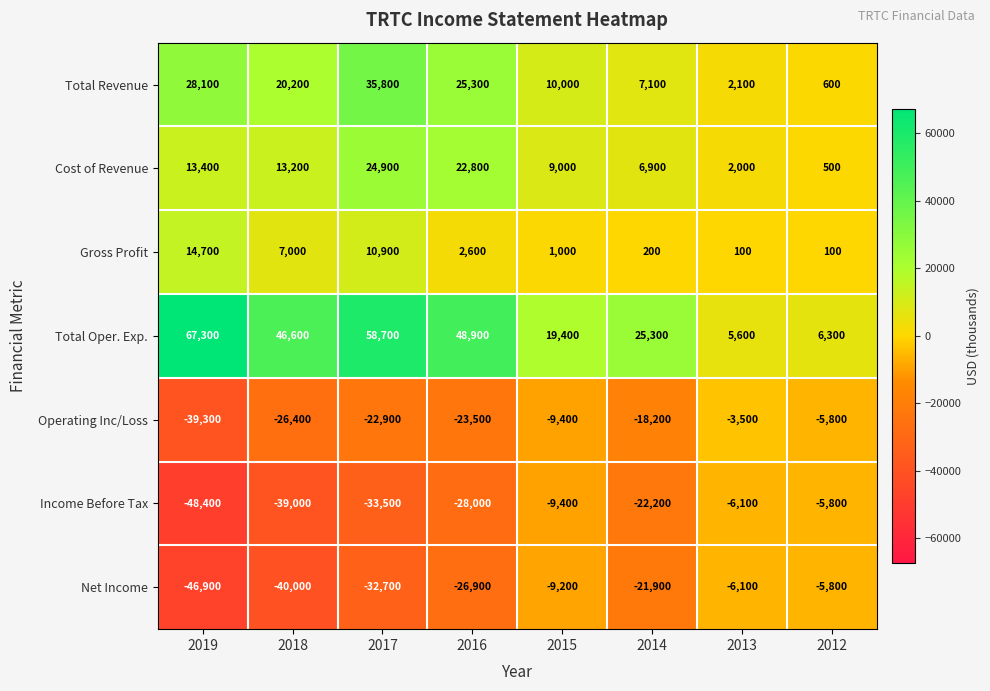

What is the minimum value for Net Income?

-46900